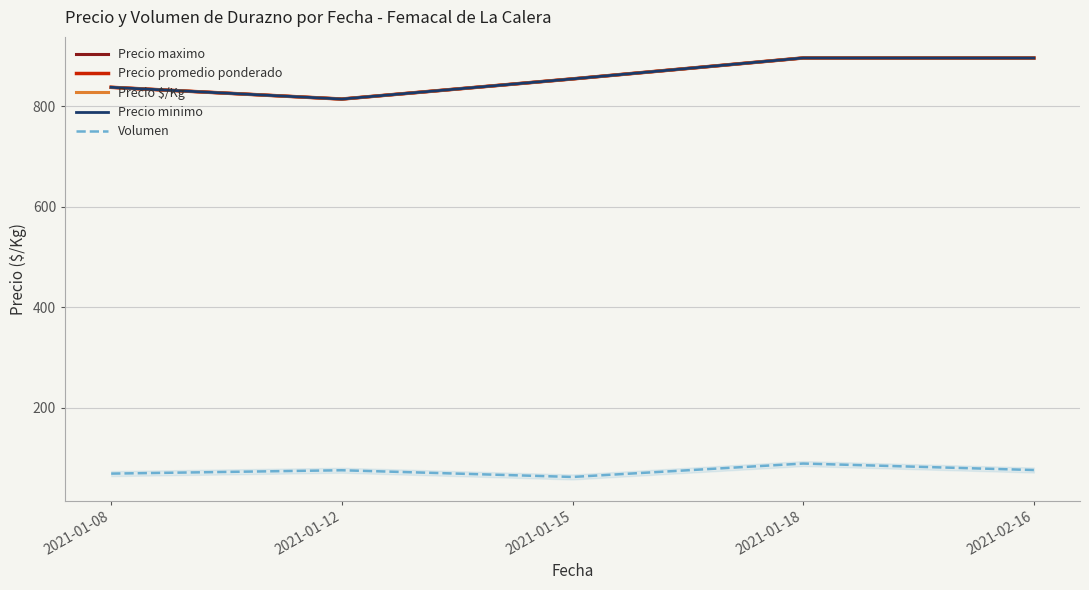

At how many categories does at least one series exceed 341?

5